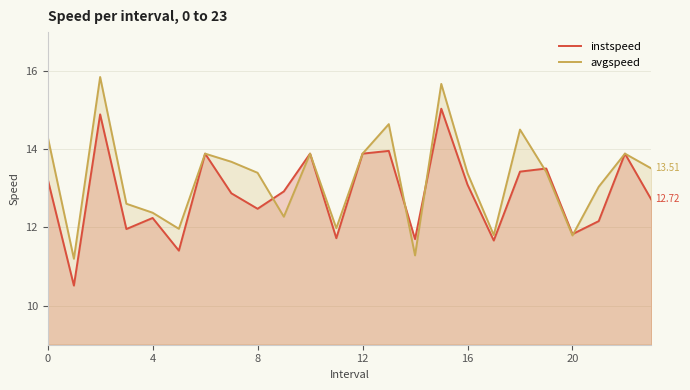

Reading right to left, transcribe all the data shown in this chart.

instspeed: 12.7	13.9	12.2	11.8	13.5	13.4	11.7	13.1	15.0	11.7	14.0	13.9	11.7	13.9	12.9	12.5	12.9	13.9	11.4	12.2	12.0	14.9	10.5	13.2
avgspeed: 13.5	13.9	13.0	11.8	13.4	14.5	11.8	13.4	15.7	11.3	14.6	13.9	12.0	13.9	12.3	13.4	13.7	13.9	12.0	12.4	12.6	15.9	11.2	14.3